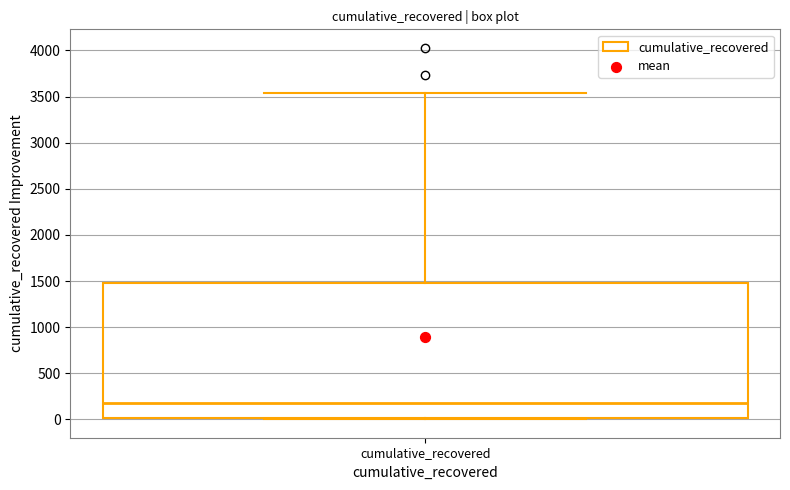

Transcribe this box plot: give where the median line is, the range the box spans, and where the two whiskers end, as read against the y-axis. The values are not printed on the chart, so give them approximately, as read against the axis.

median 200, box 0 to 1500, whiskers 0 to 3550